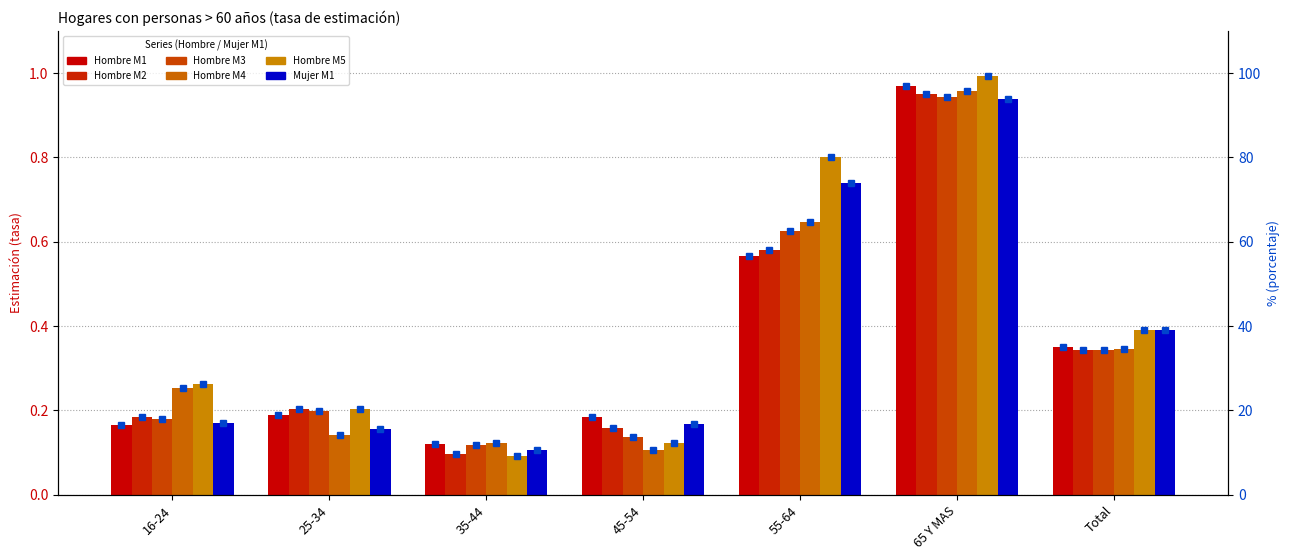

Rank the categories by Hombre M4 value from highest to lowest.

65 Y MAS, 55-64, Total, 16-24, 25-34, 35-44, 45-54